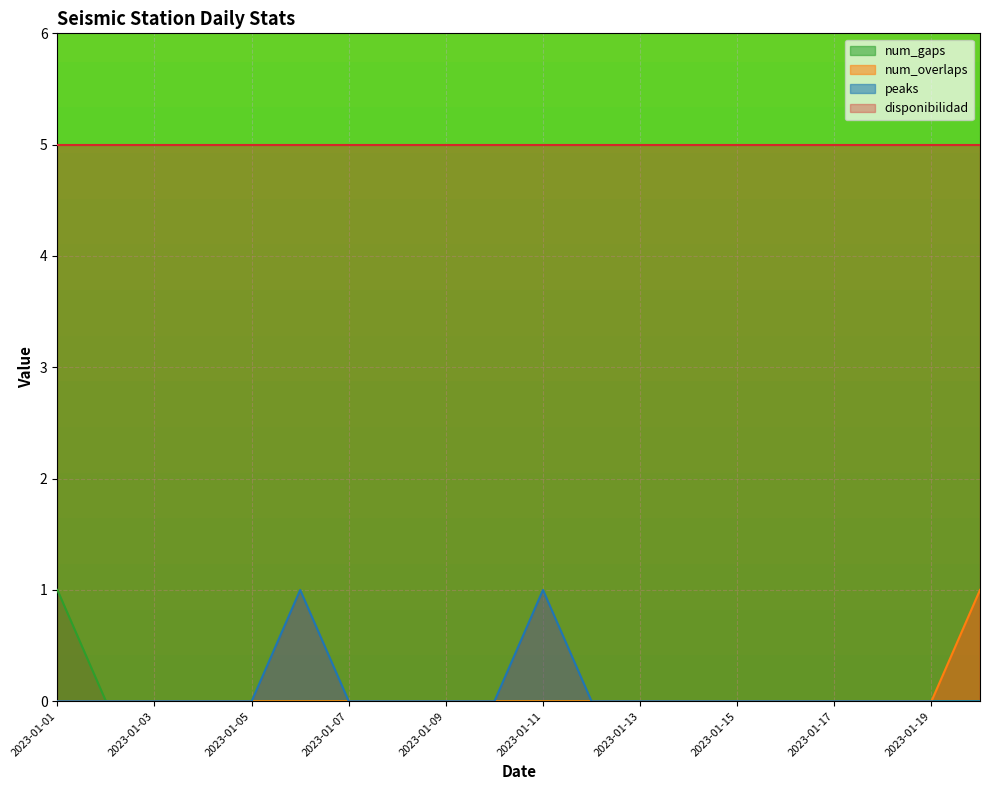

What is the spread (max minus min) of values at 2023-01-19?

5